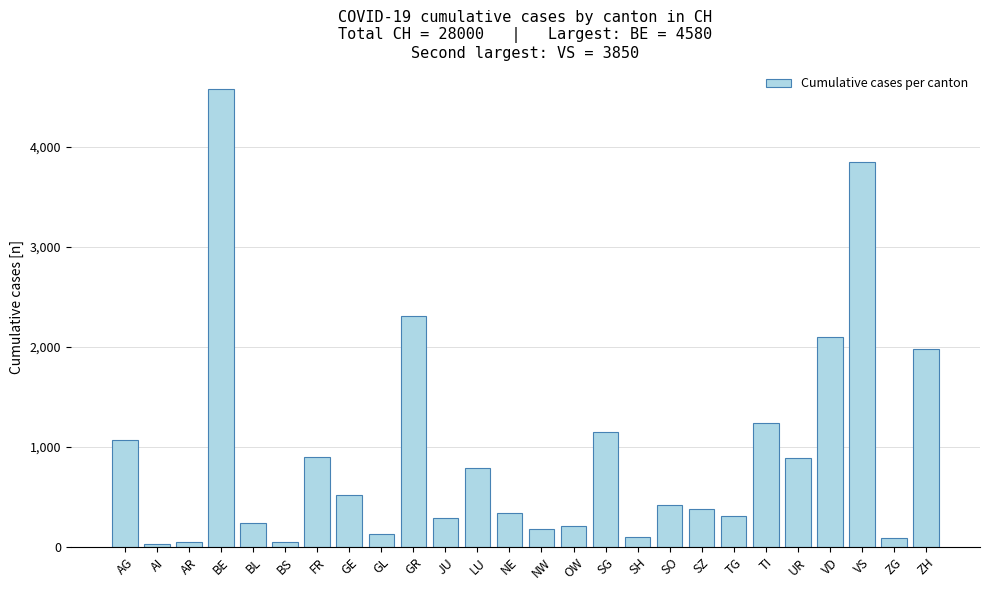

Which has a higher value, SG or OW?

SG